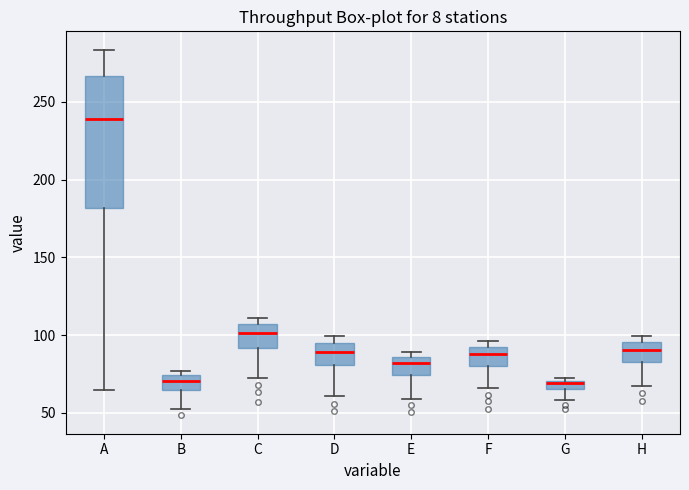

Where does the lower whisker of the box for A end on the y-axis? The values are not printed on the chart, so give them approximately, as read against the axis.

65